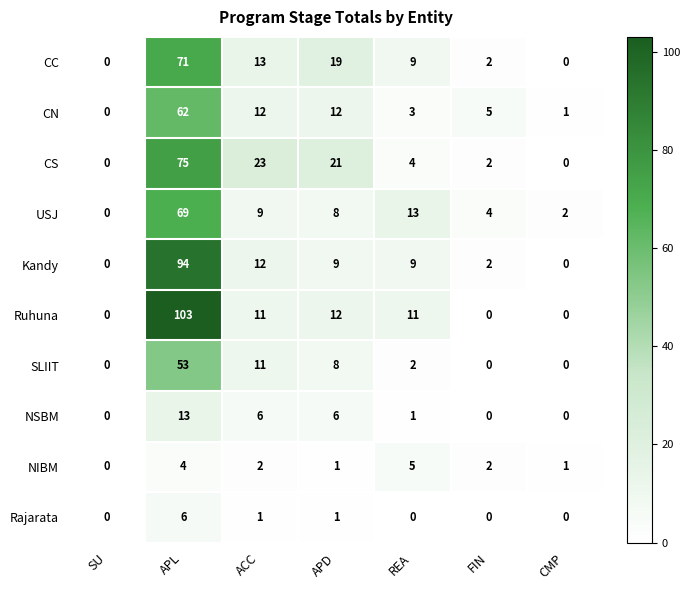

What is the difference between the maximum and minimum values in the NIBM series?

5